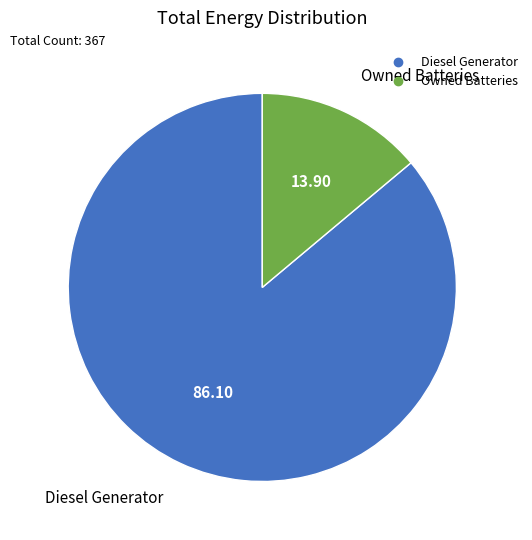

Is there any slice that represents more than half of the pie?

Yes